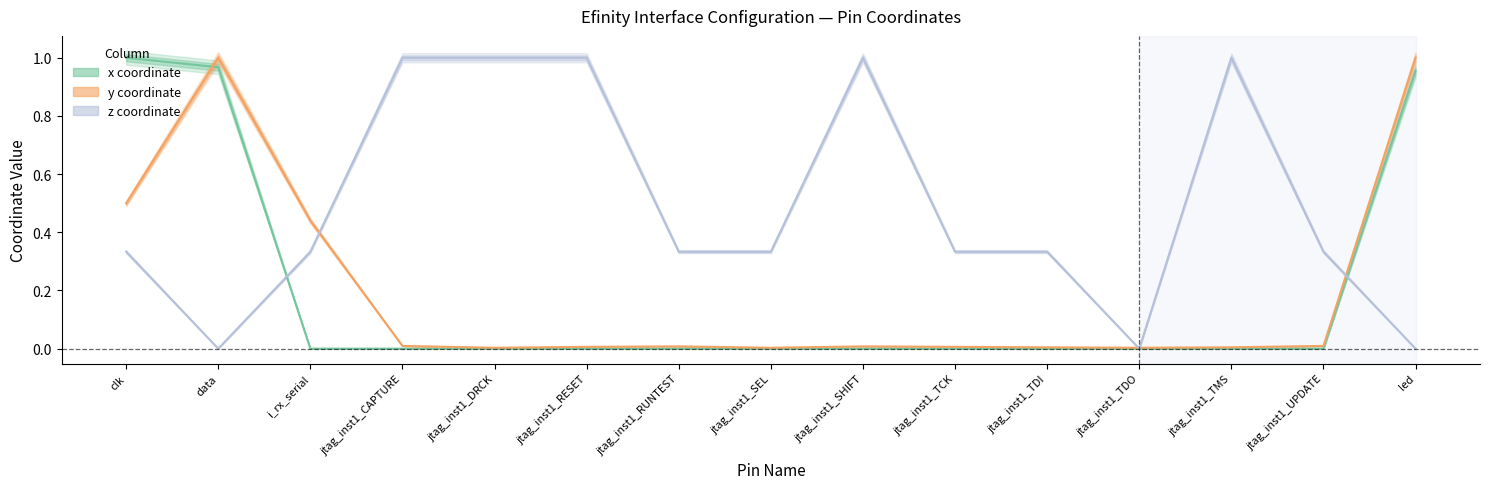

At which category does y_col reach its first local valley?

jtag_inst1_DRCK